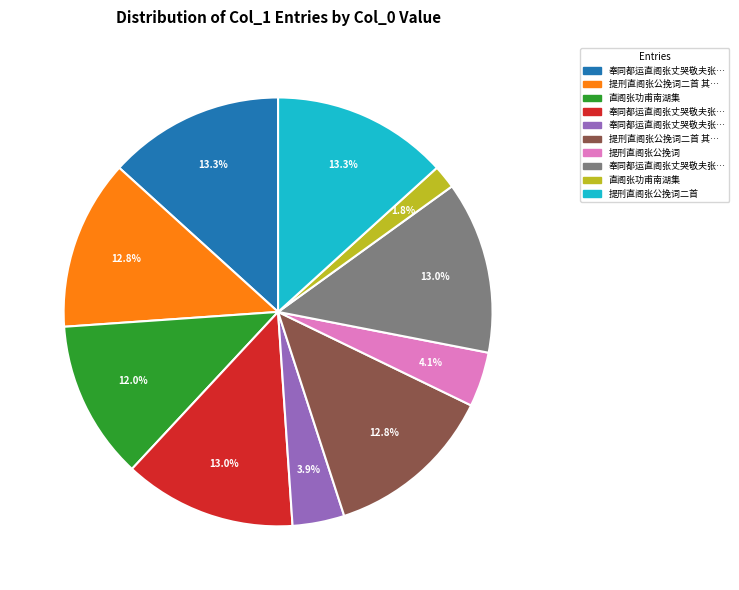

Is there a majority slice in this chart?

No